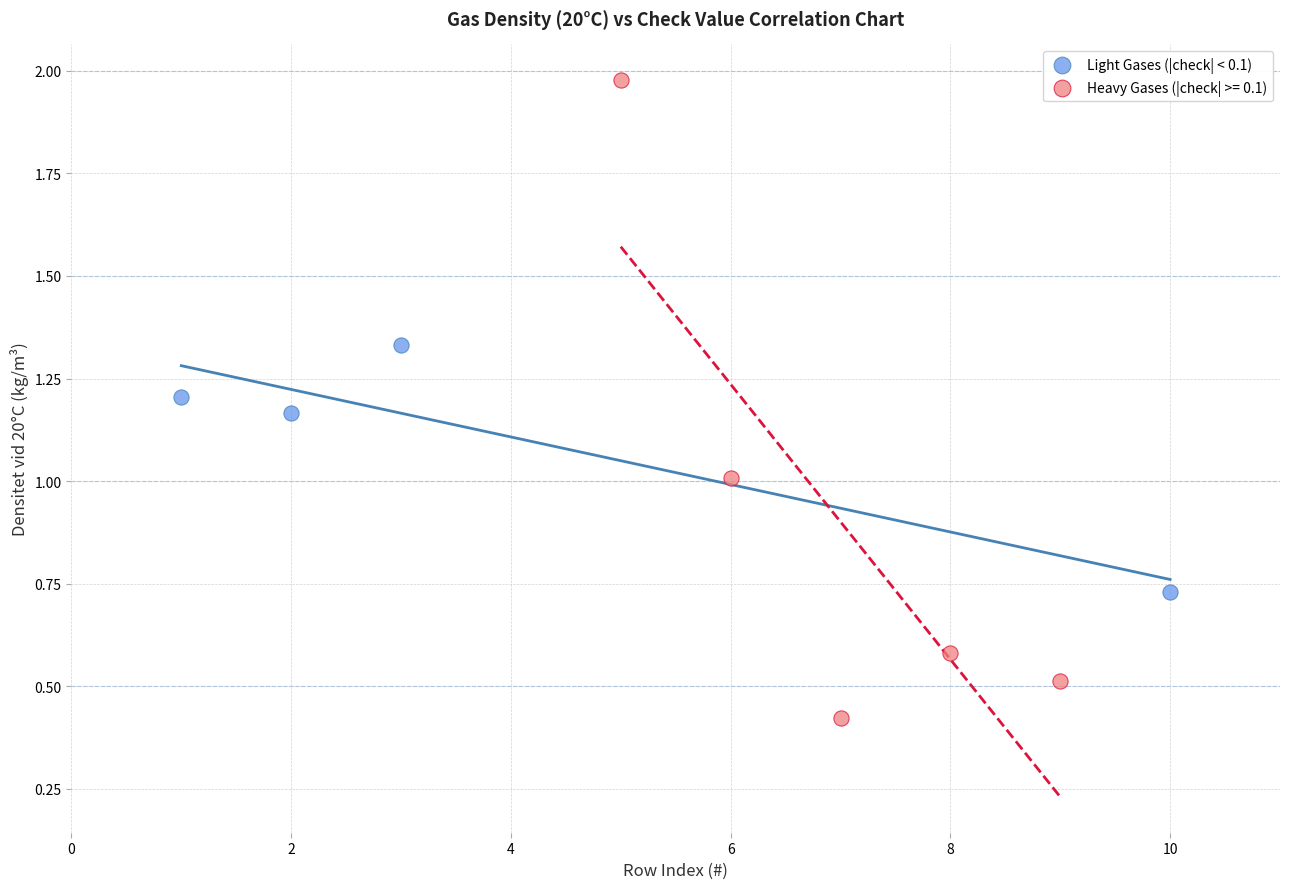

Which series reaches the minimum Y coordinate?

Heavy Gases (|check| >= 0.1)